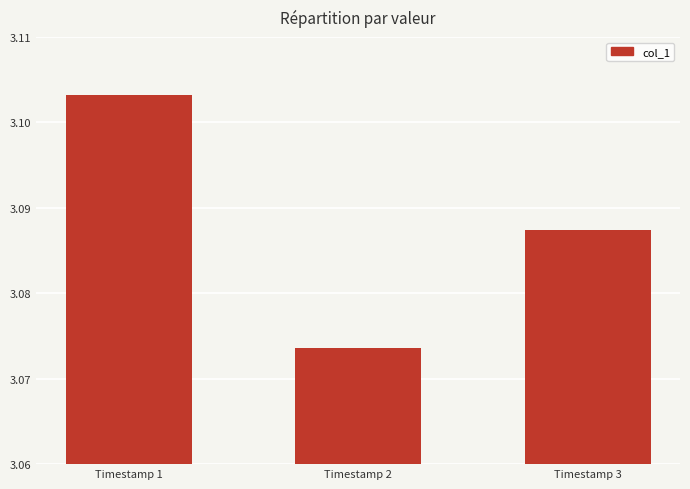

Which has a higher value, Timestamp 1 or Timestamp 2?

Timestamp 1